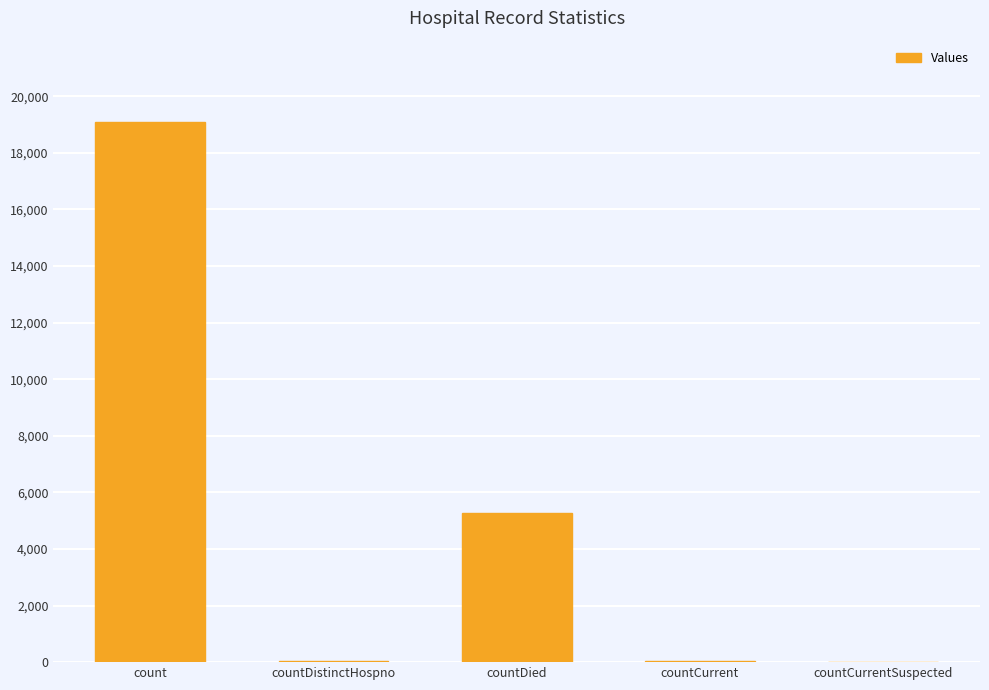

What is the greatest value displayed?

19100